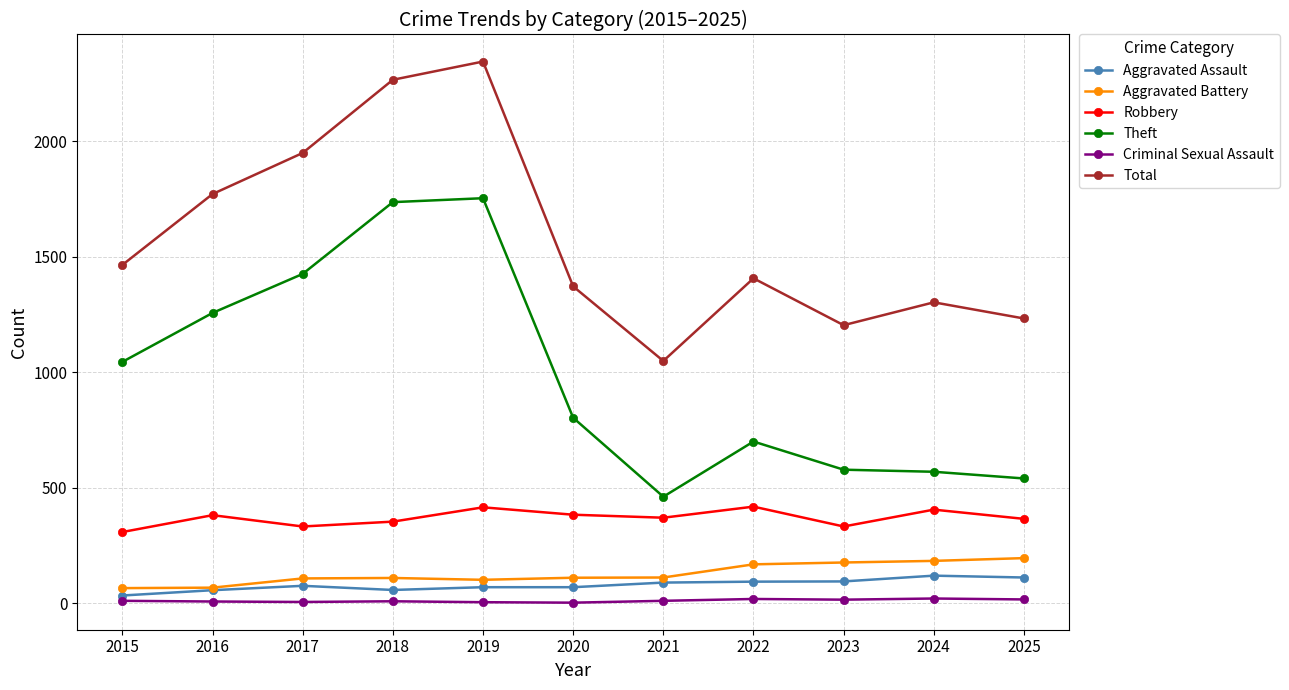

In Theft, how many points are lower than both neighbors (excluding endpoints)?

1